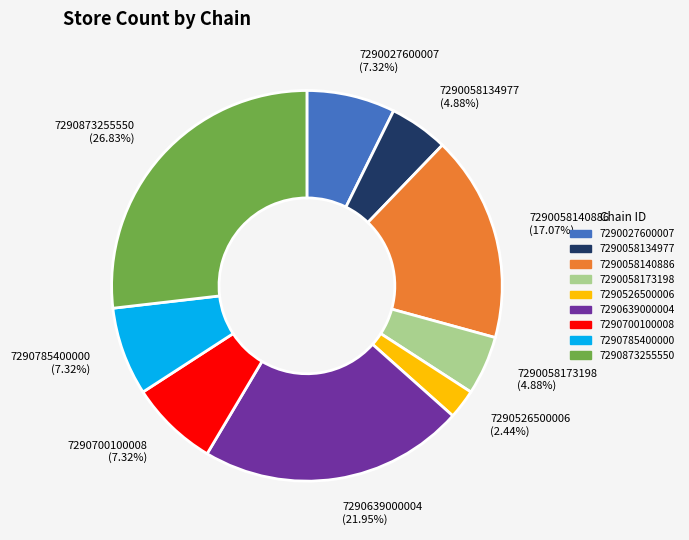

To the nearest percent, what portion does 7290700100008 represent?

7%